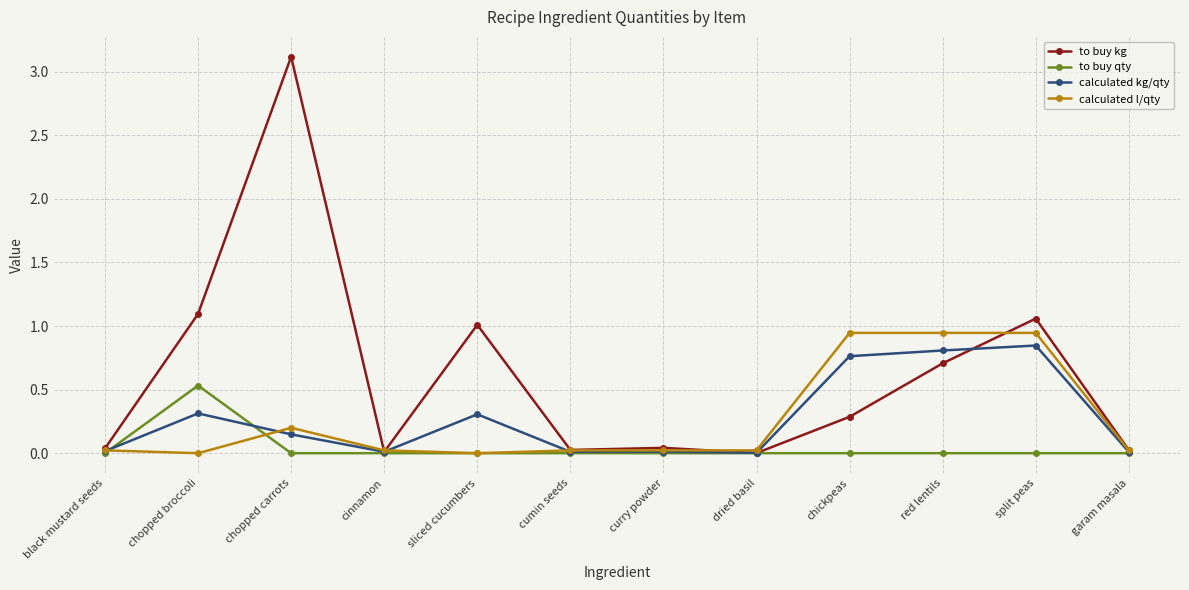

What position from the right is chickpeas?

4